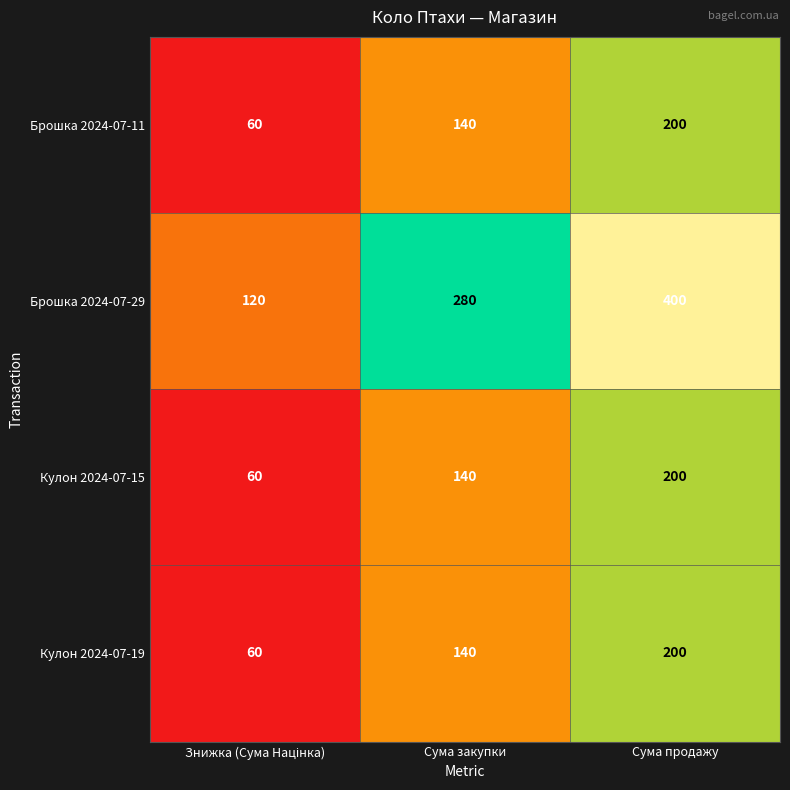

What is the approximate value of Кулон 2024-07-19 at Сума закупки, to the nearest 50?

150